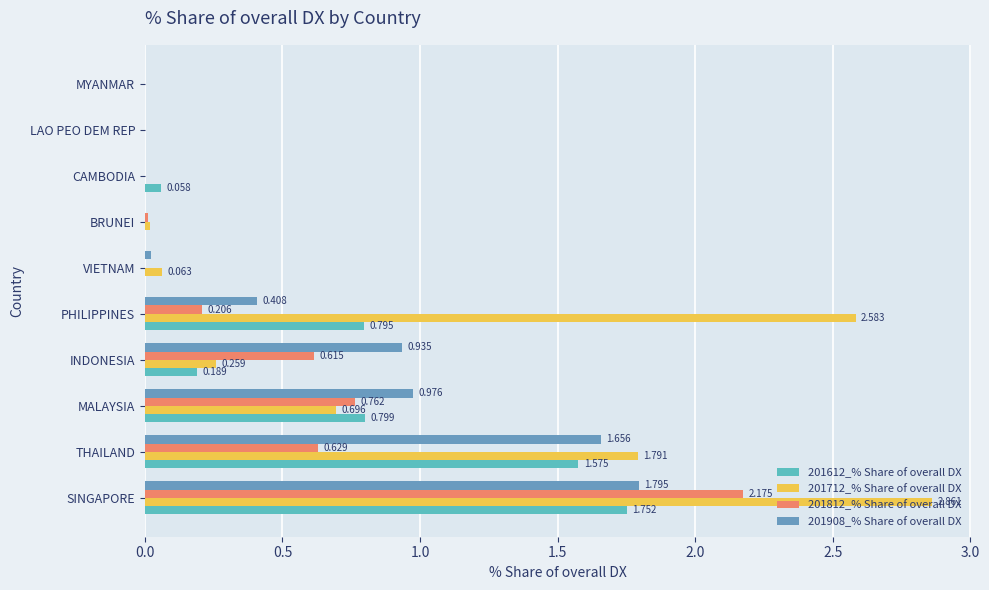

What is the value of the 201612_% Share of overall DX bar at the 4th from the left?

0.2